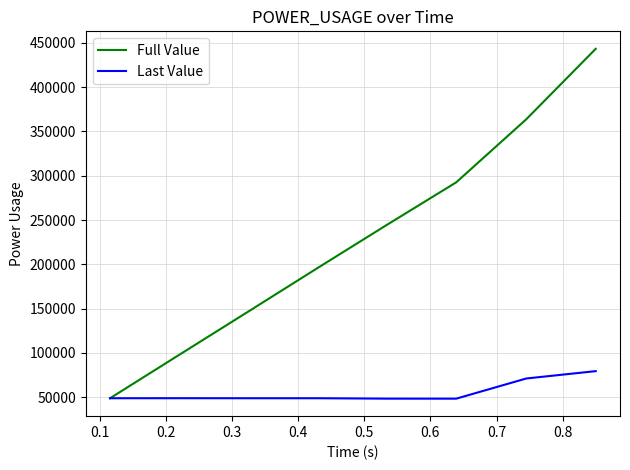

What is the maximum value shown in the chart?

443265